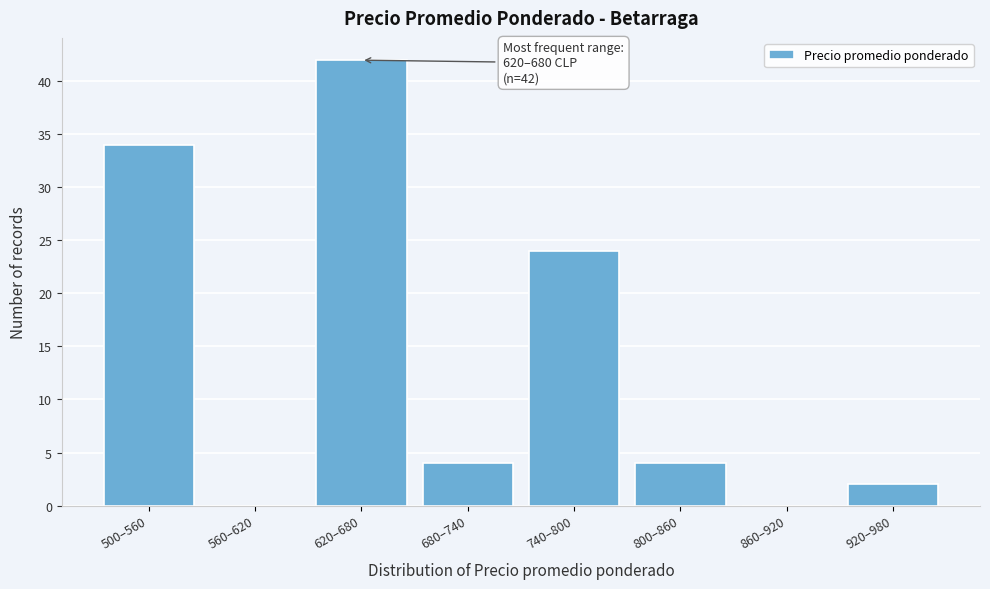

Reading left to right, extract all data points from this chart.

500–560=34	560–620=0	620–680=42	680–740=4	740–800=24	800–860=4	860–920=0	920–980=2